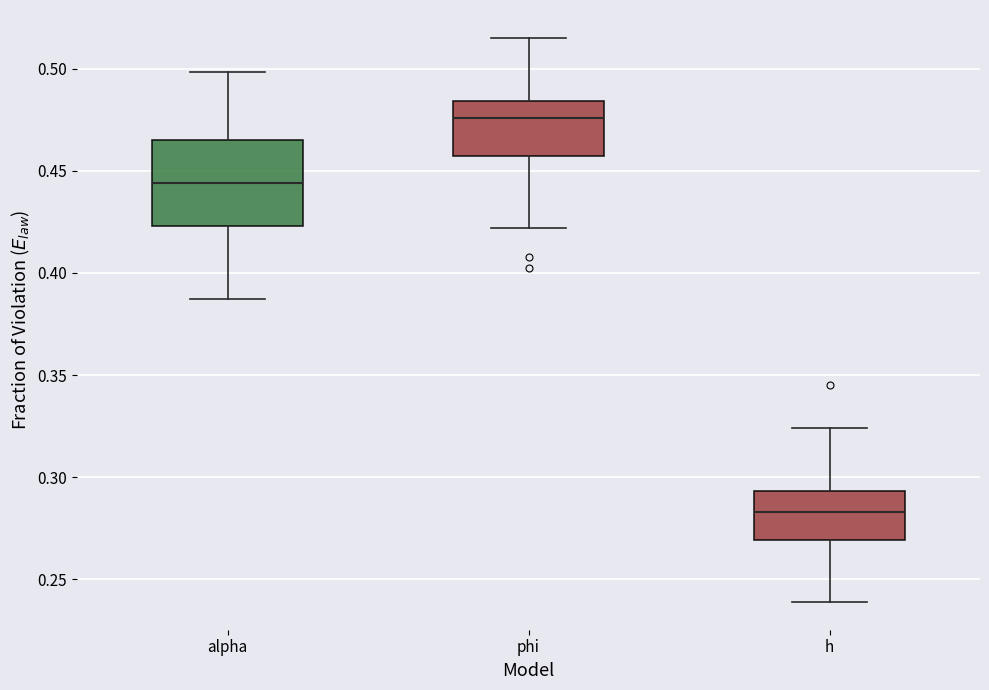

Which box is the tallest, from its lower edge to its upper edge?

alpha